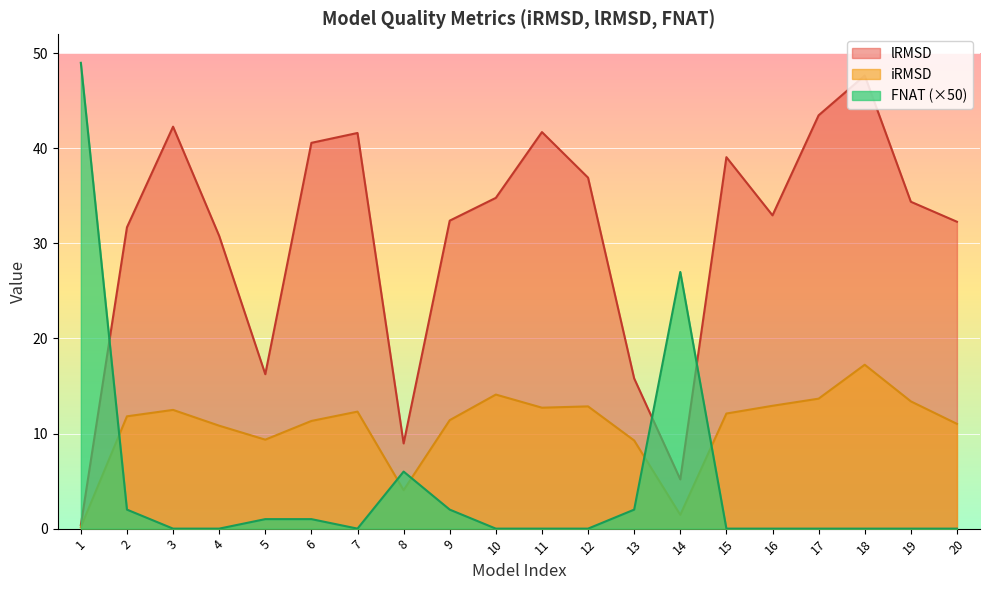

Is the value of FNAT at 18 greater than the value of iRMSD at 3?

No